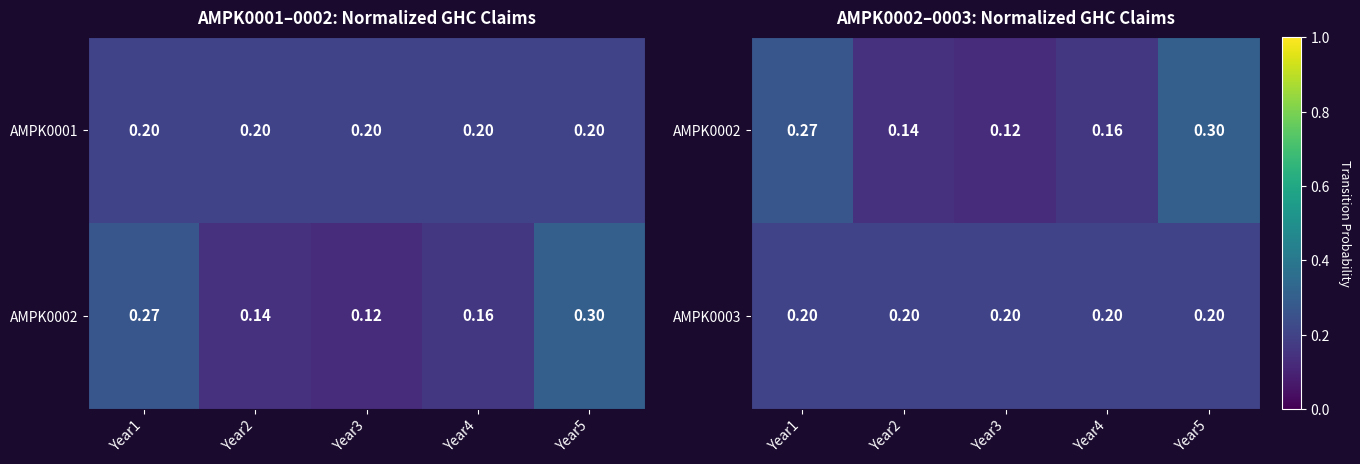

Count the number of categories in the chart.

5